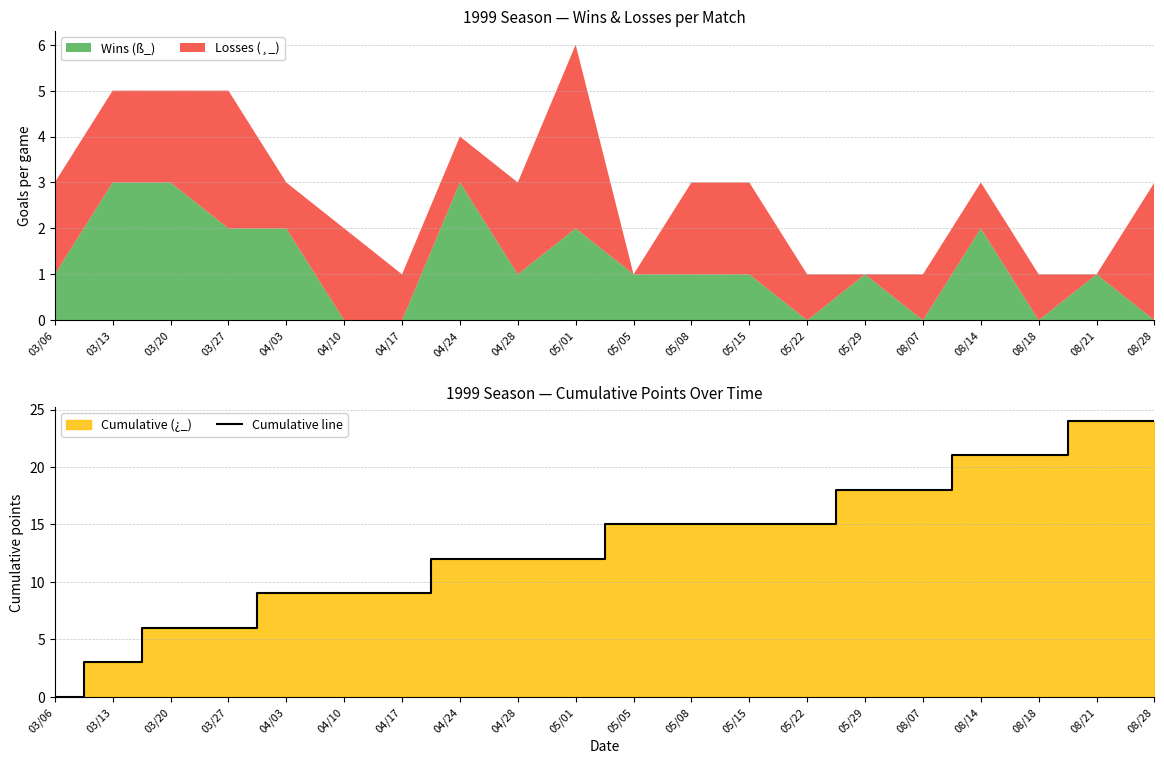

Rank the categories by value from lowest to highest.

03/06, 03/13, 03/20, 03/27, 04/03, 04/10, 04/17, 04/24, 04/28, 05/01, 05/05, 05/08, 05/15, 05/22, 05/29, 08/07, 08/14, 08/18, 08/21, 08/28